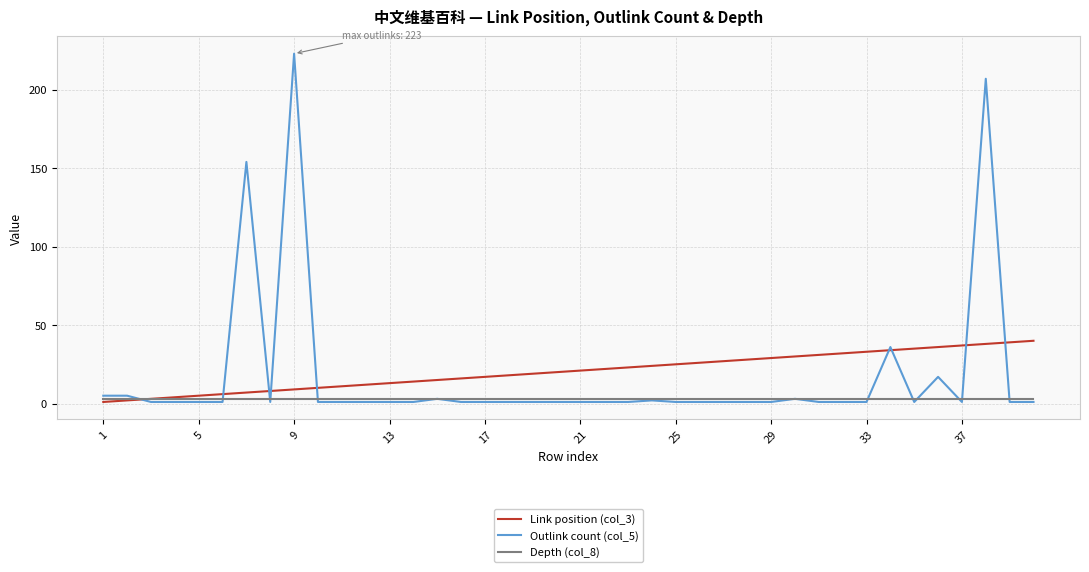

True or false: Outlink count (col_5) and Link position (col_3) cross at least once.

True